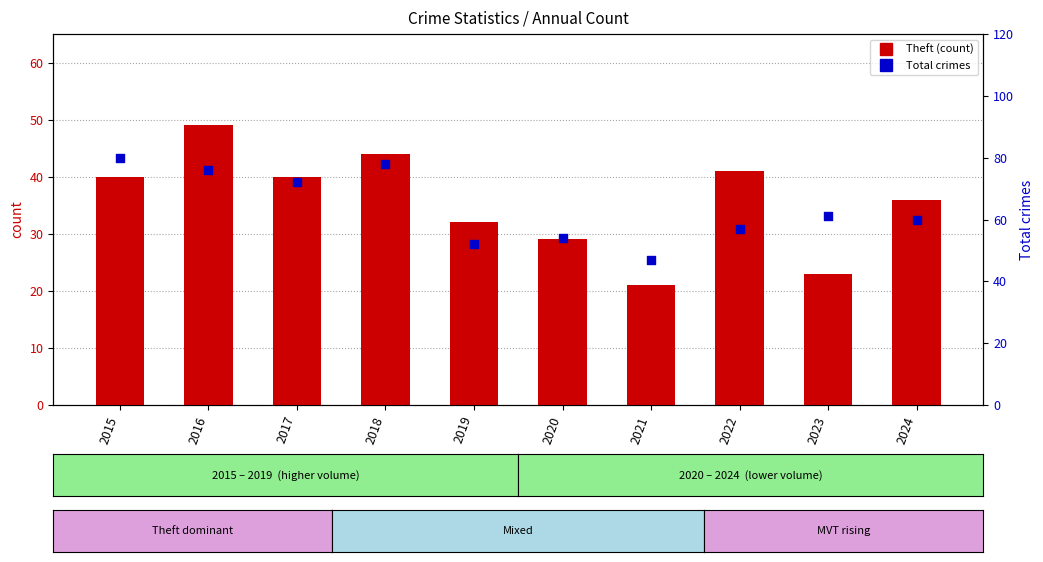

Is the value of Total at 2015 greater than the value of Theft at 2022?

Yes